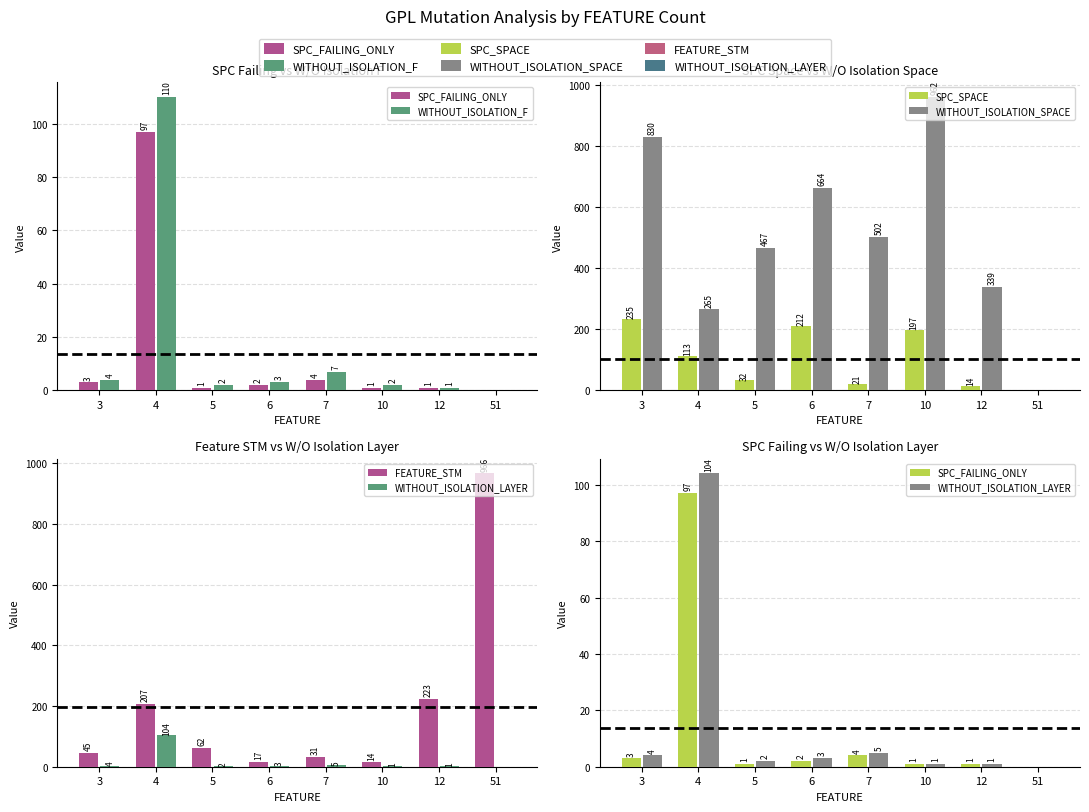

What is the value of the SPC_FAILING_ONLY bar at the 5th from the left?

4